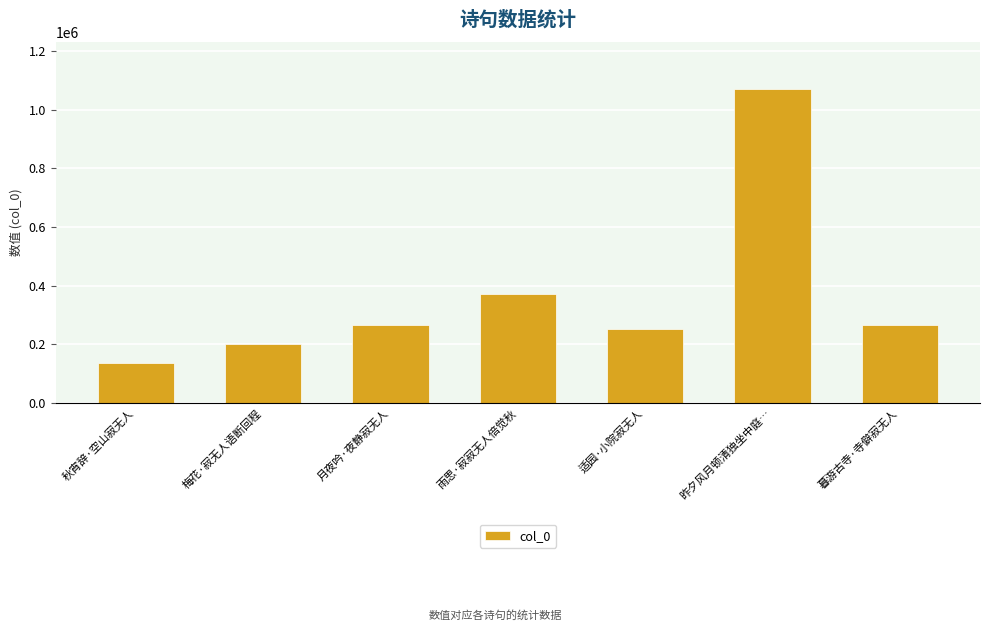

Where is the data nearest to the value 603345?

雨思·寂寂无人倍觉秋